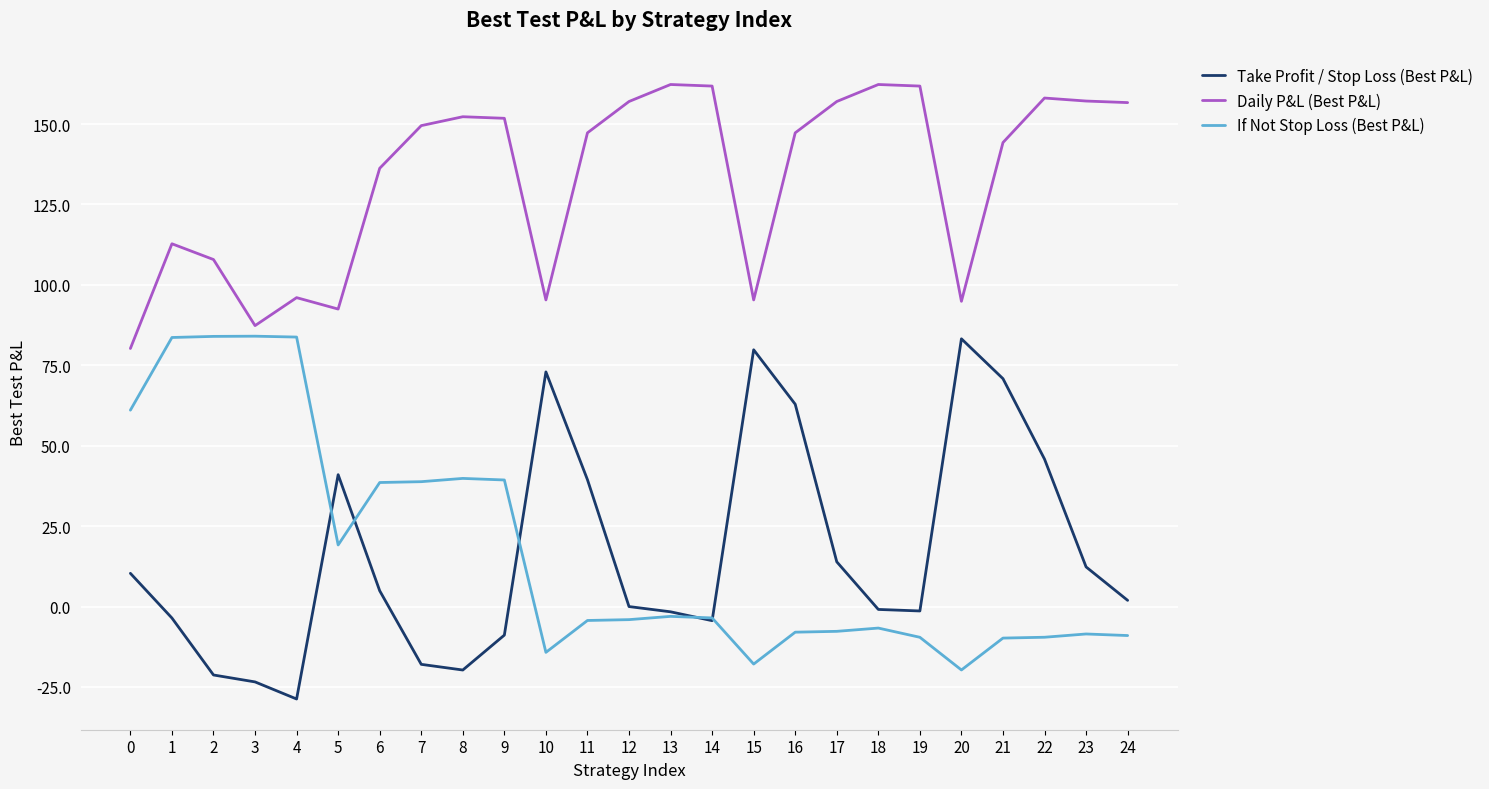

Which series has the largest total across all categories?

Daily P&L (Best P&L)